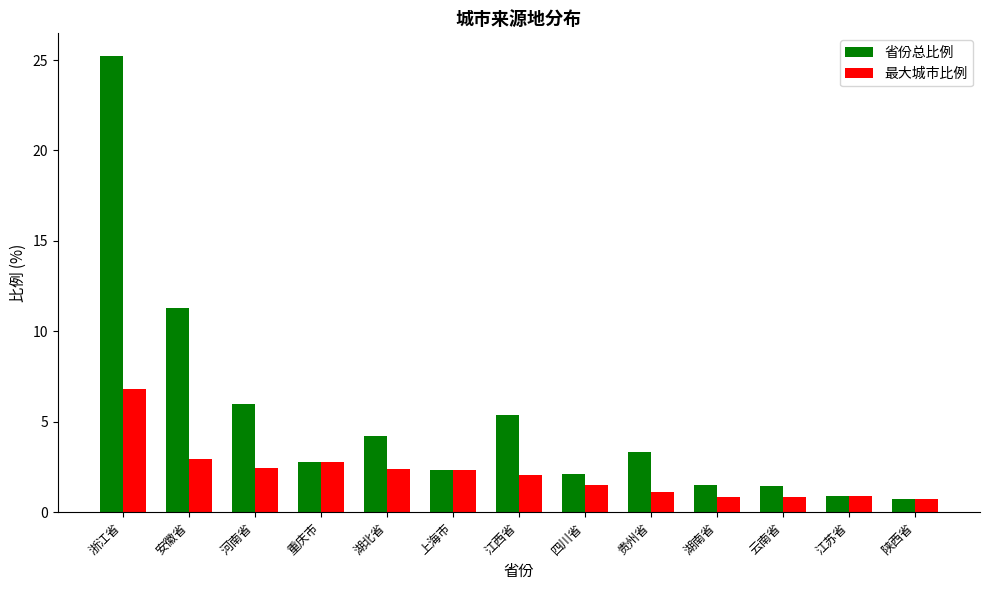

How many data points in 省份总比例 are less than 2?

4